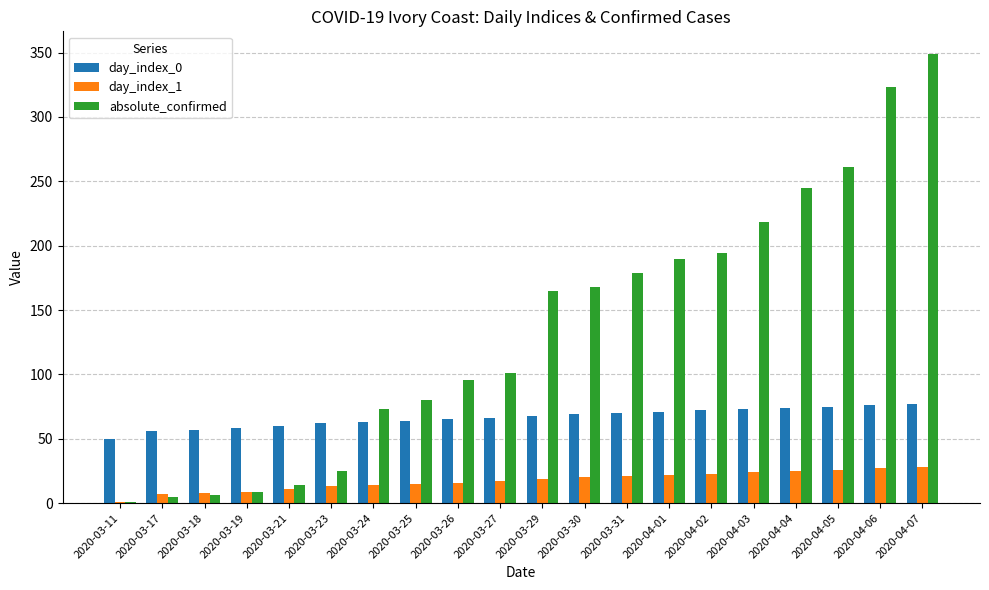

At which label does absolute_confirmed reach its peak?

2020-04-07